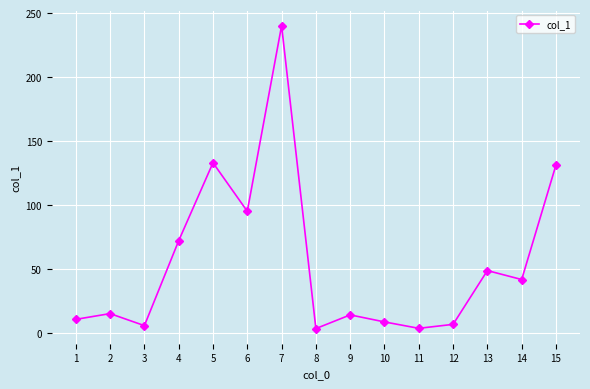

At which label is the value closest to 121?

15